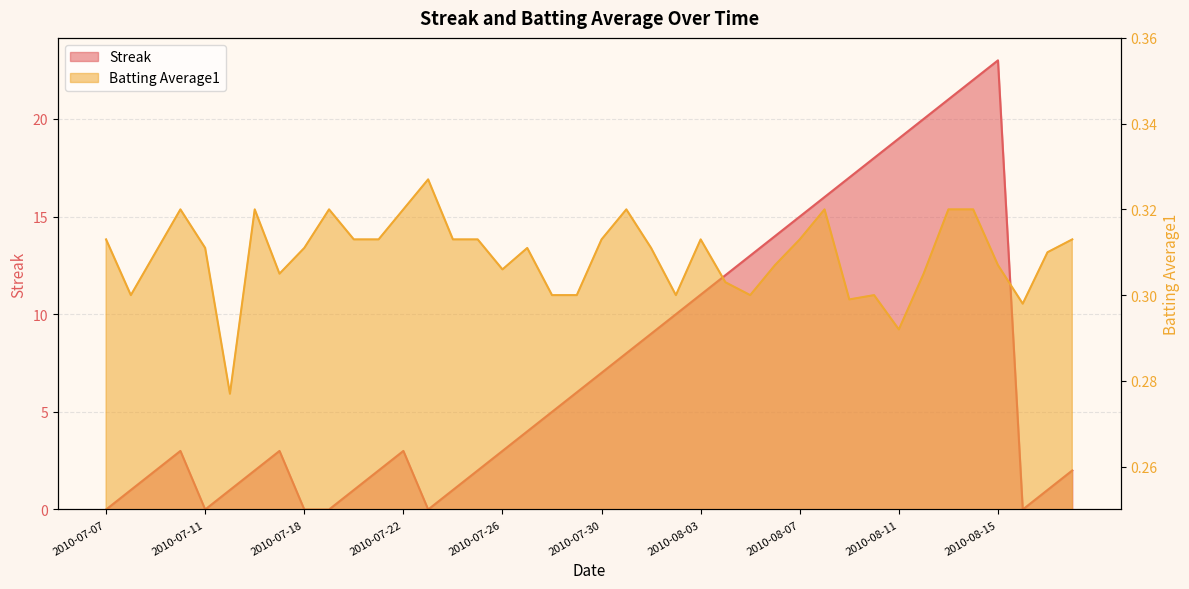

What are all the series names shown in the legend?

Streak, Batting Average1